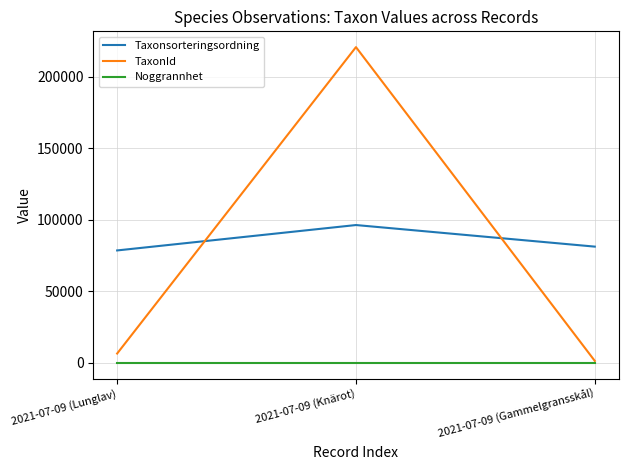

Which category has the highest value in the TaxonId series?

2021-07-09 (Knärot)